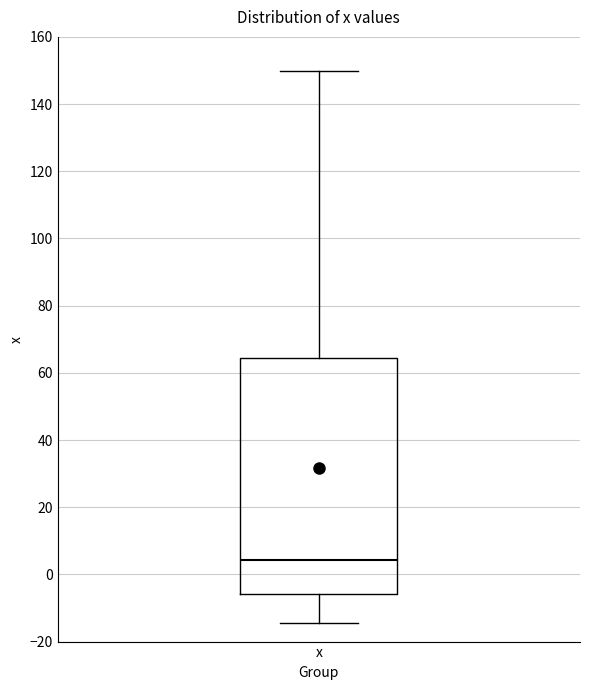

Where does the upper whisker of the box for x end on the y-axis? The values are not printed on the chart, so give them approximately, as read against the axis.

150